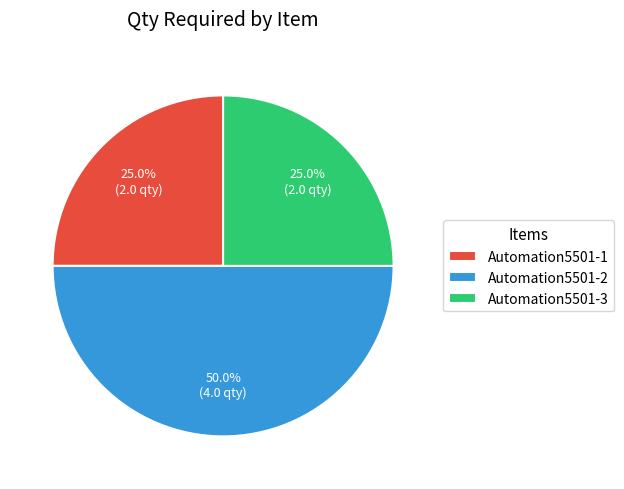

Does Automation5501-1 represent more than half of the total?

No